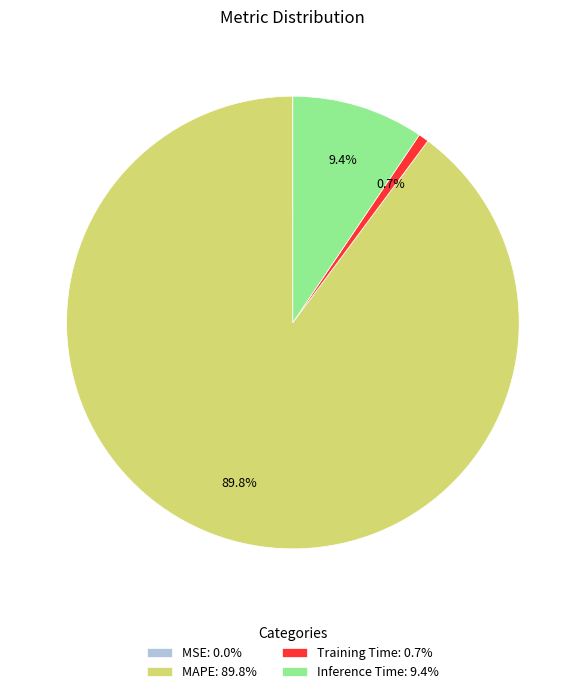

Is the sum of Inference Time: 9.4% and MAPE: 89.8% greater than half?

Yes